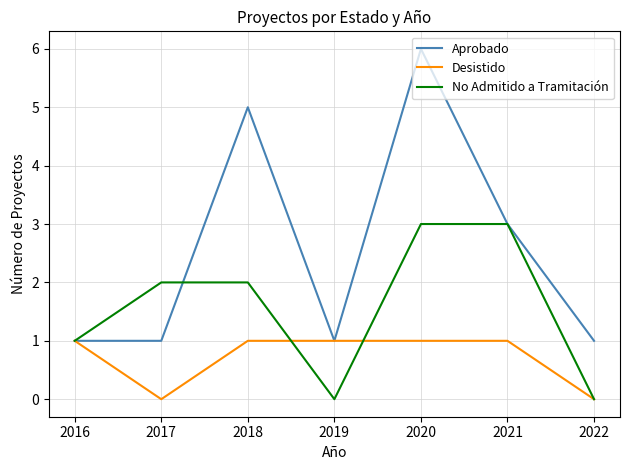

How many interior local valleys does the No Admitido a Tramitación series have?

1